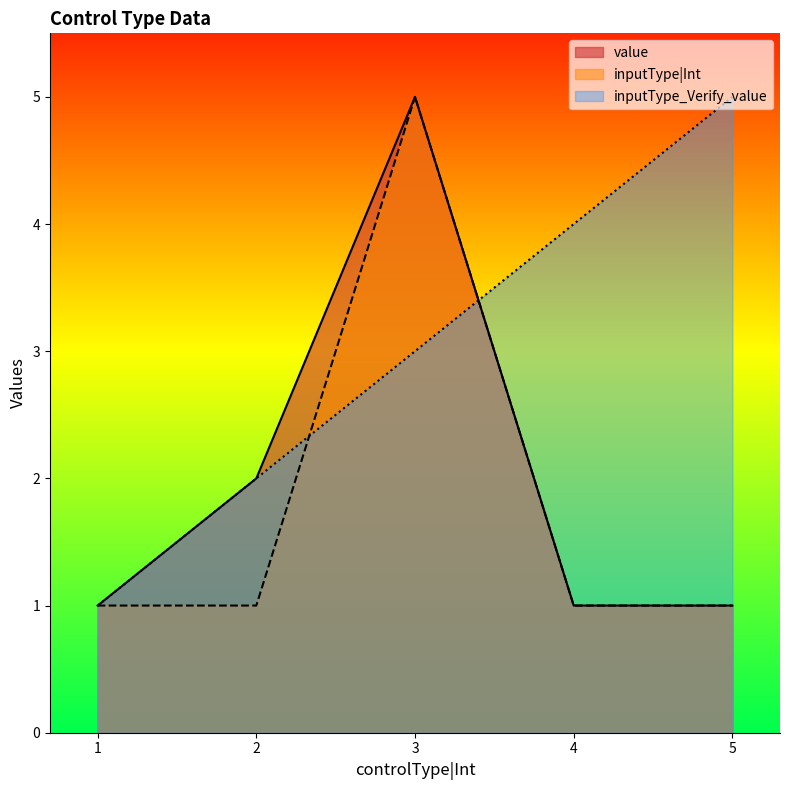

What is the total value across all series at 3?

13